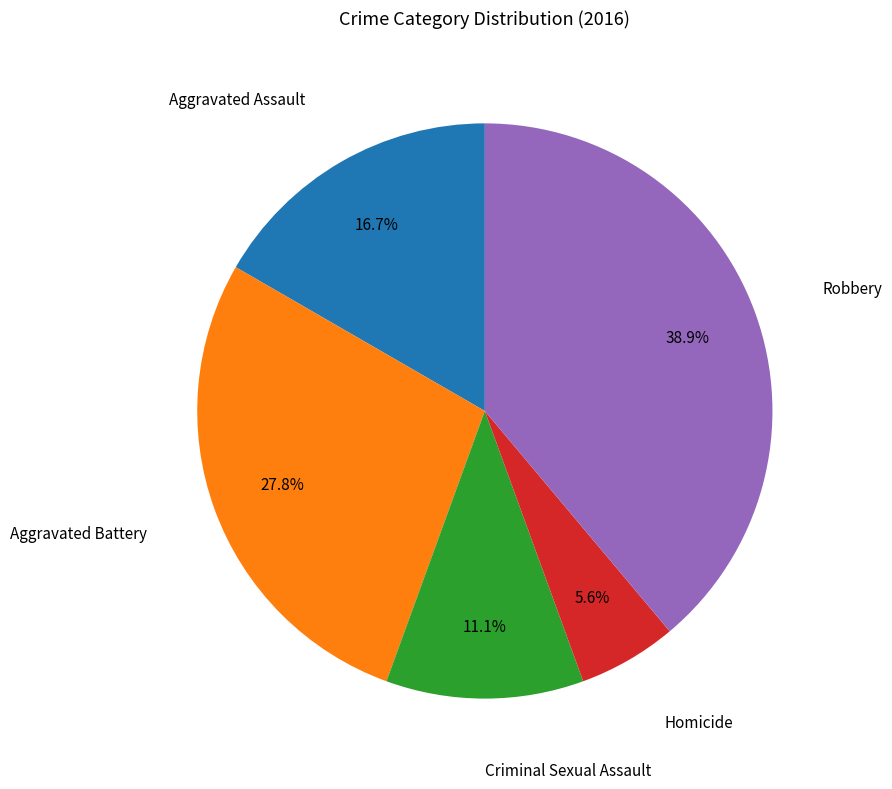

Does any single category account for the majority?

No